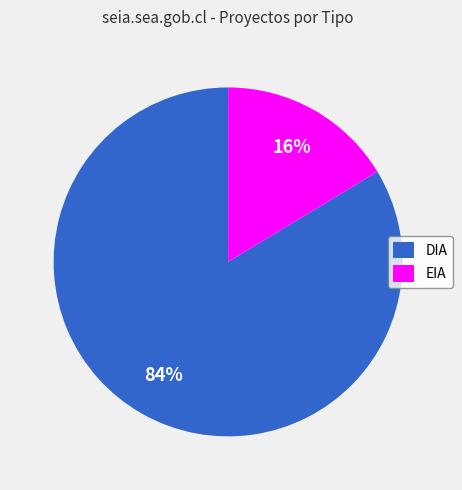

Which slice is the largest?

DIA